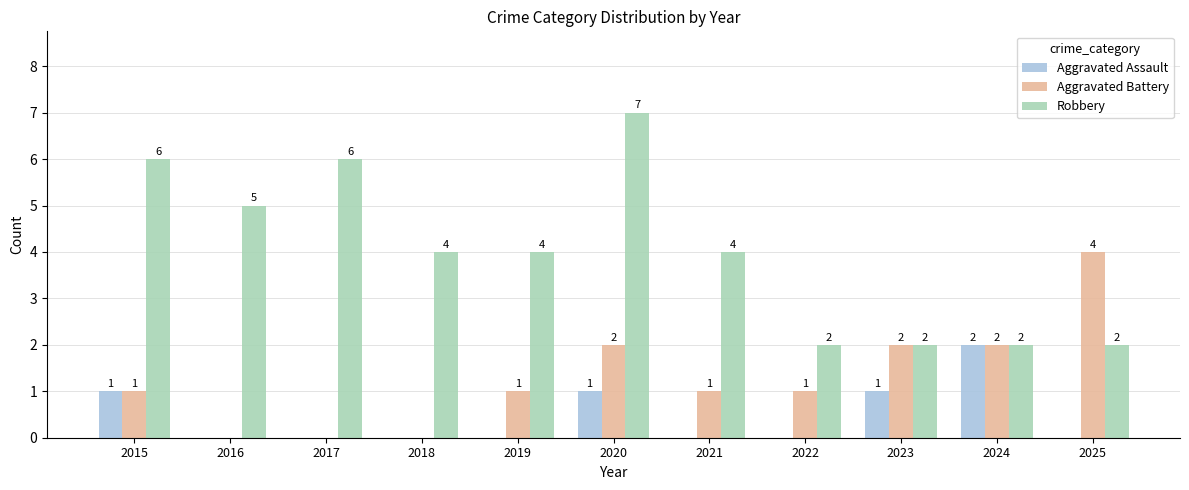

What is the sum of all Aggravated Assault values?

5